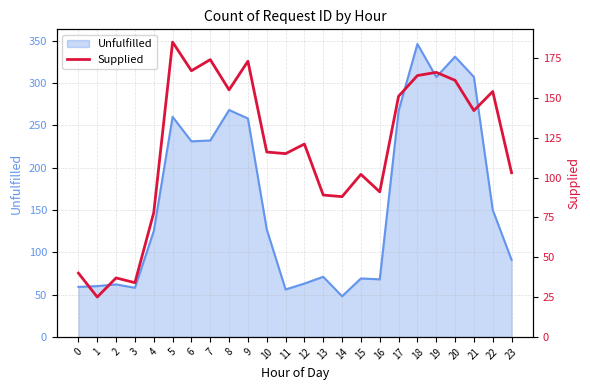

True or false: the data shows 18 at 0.

False